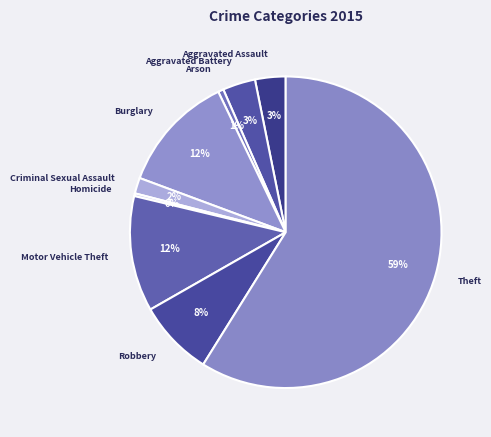

Count the number of slices in the pie.

9